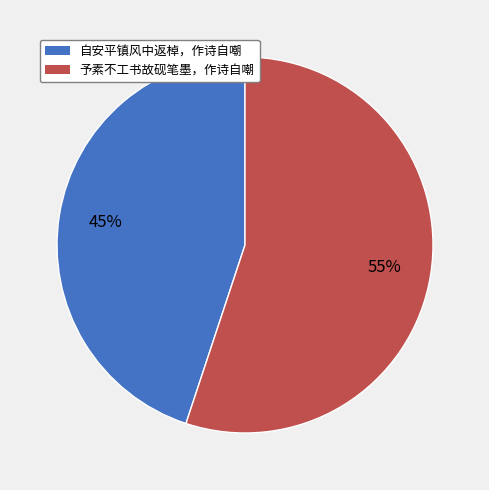

Which category has the smallest portion of the pie?

自安平镇风中返棹，作诗自嘲